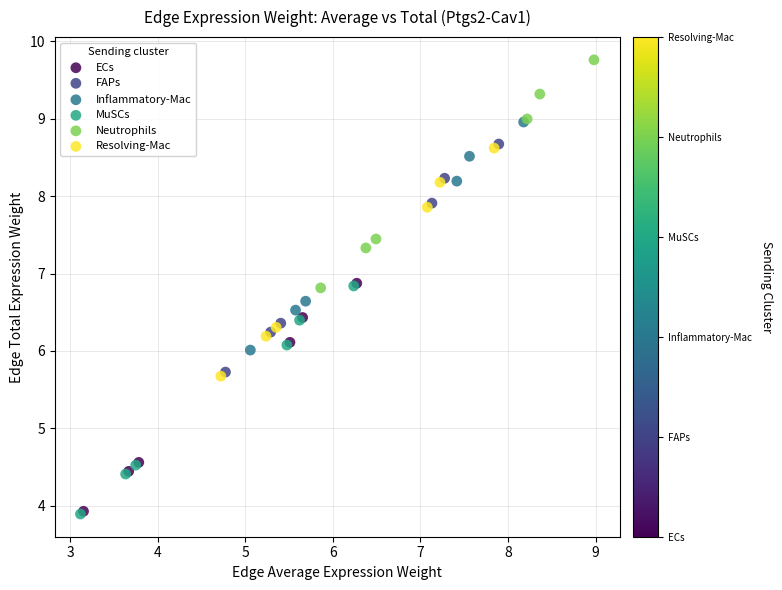

Which series has the largest Y range (max minus min)?

Neutrophils